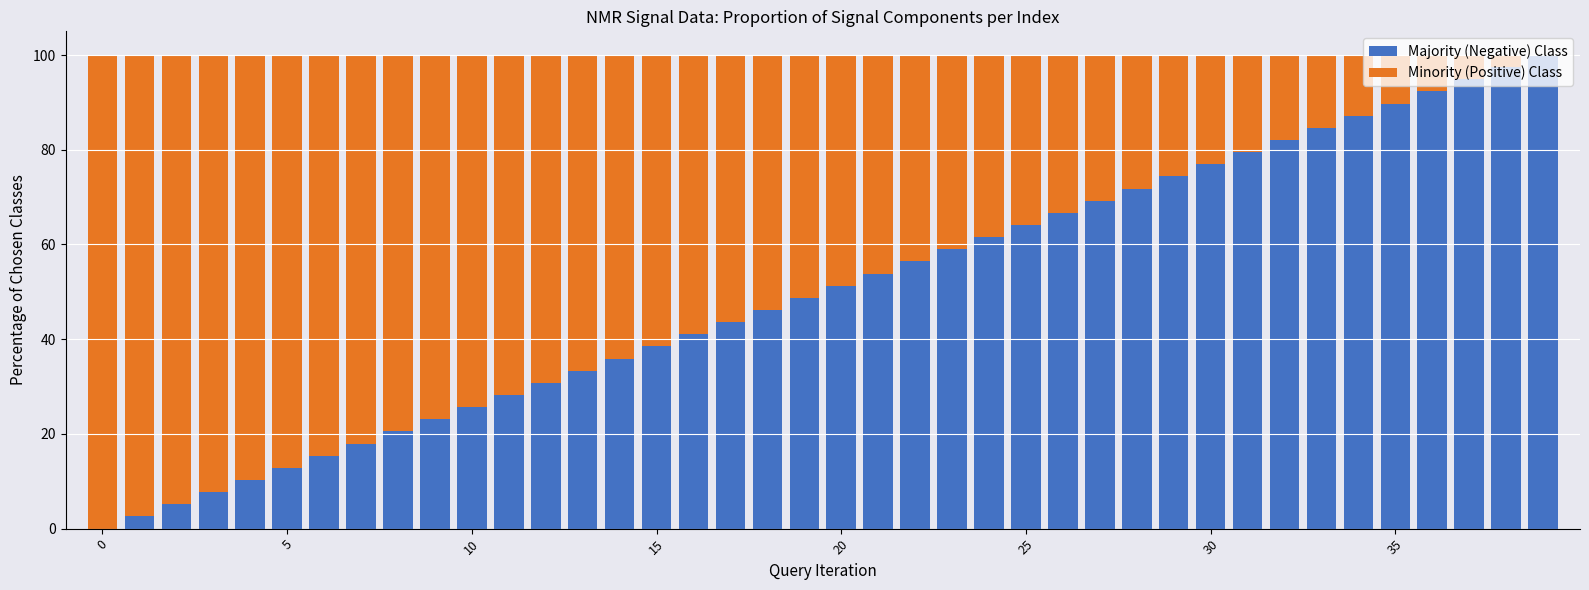

Rank the series by their maximum value, from highest to lowest.

Majority (Negative) Class, Minority (Positive) Class